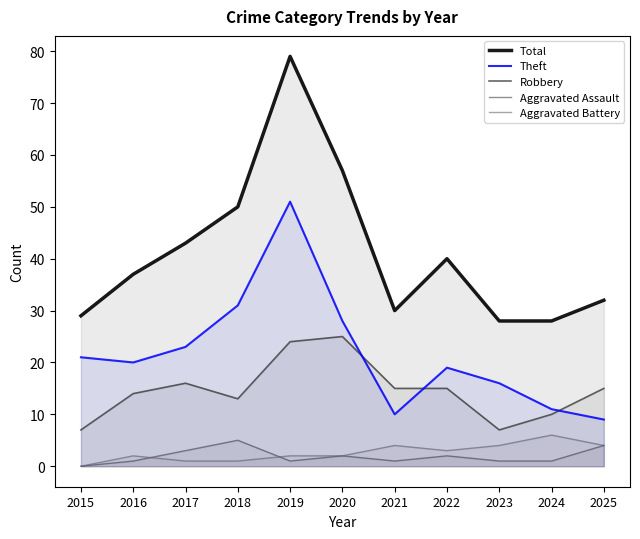

What is the difference between the maximum and second lowest values in the Total series?

51